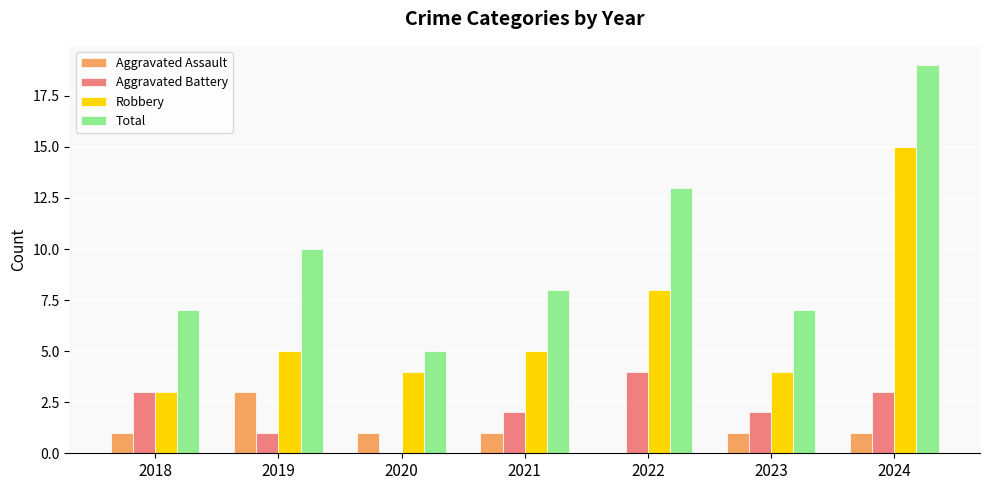

What is the maximum value shown in the chart?

19